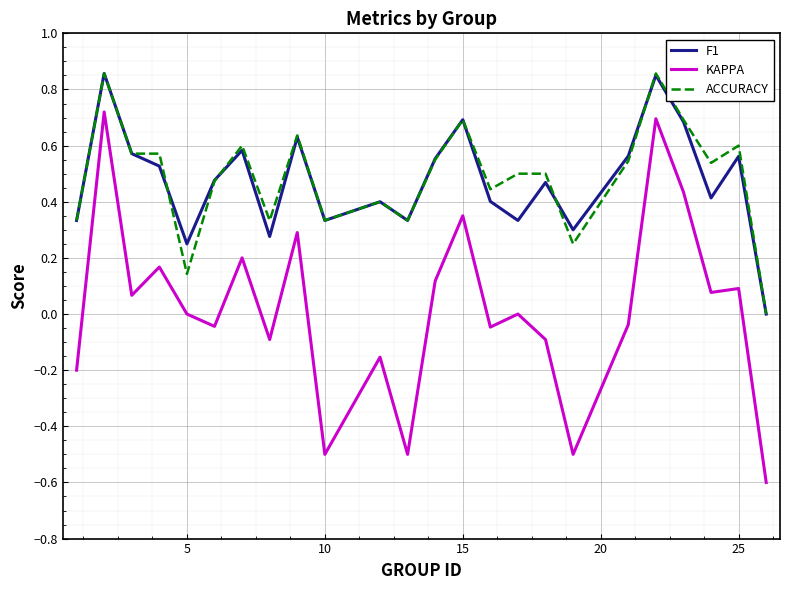

True or false: F1 and KAPPA cross at least once.

False